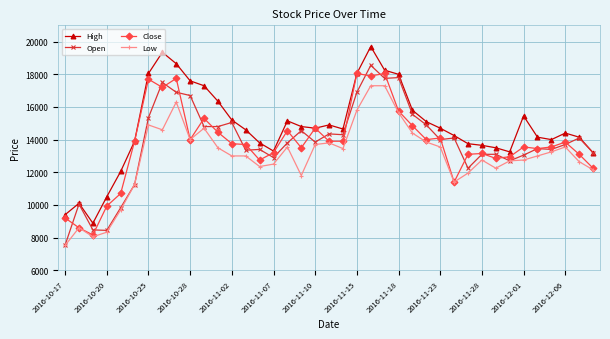

Does the chart display data point markers on the line(s)?

Yes